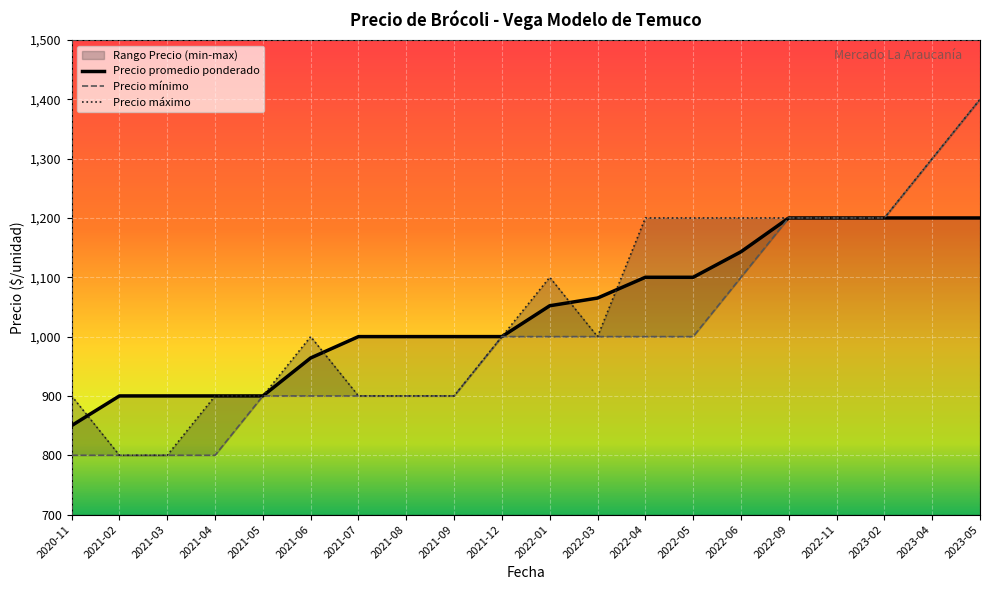

True or false: Precio maximo and Precio minimo intersect in this chart.

False